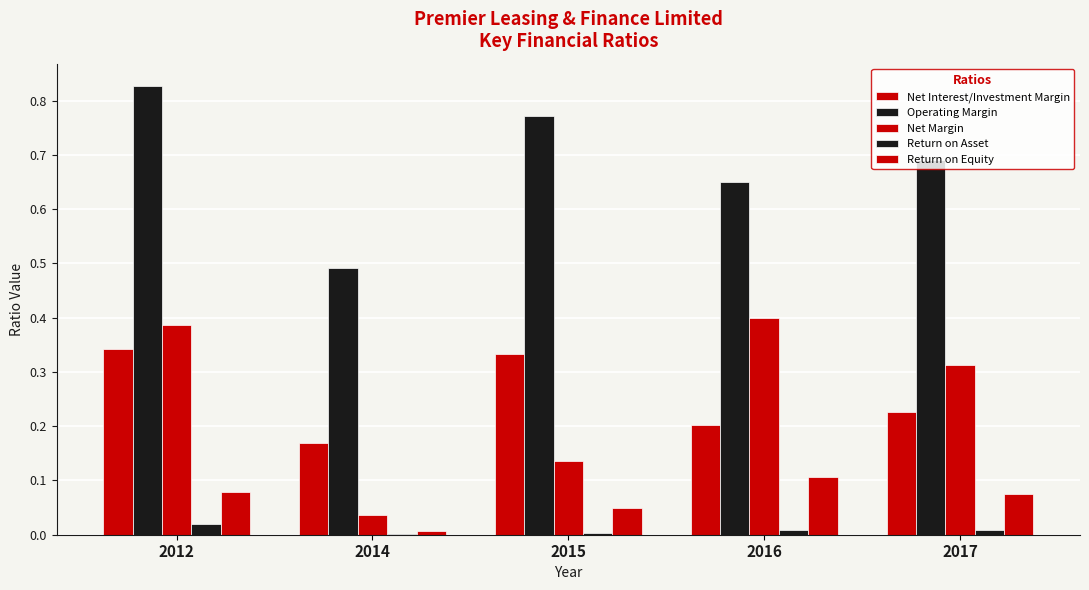

How many groups of bars are there?

5